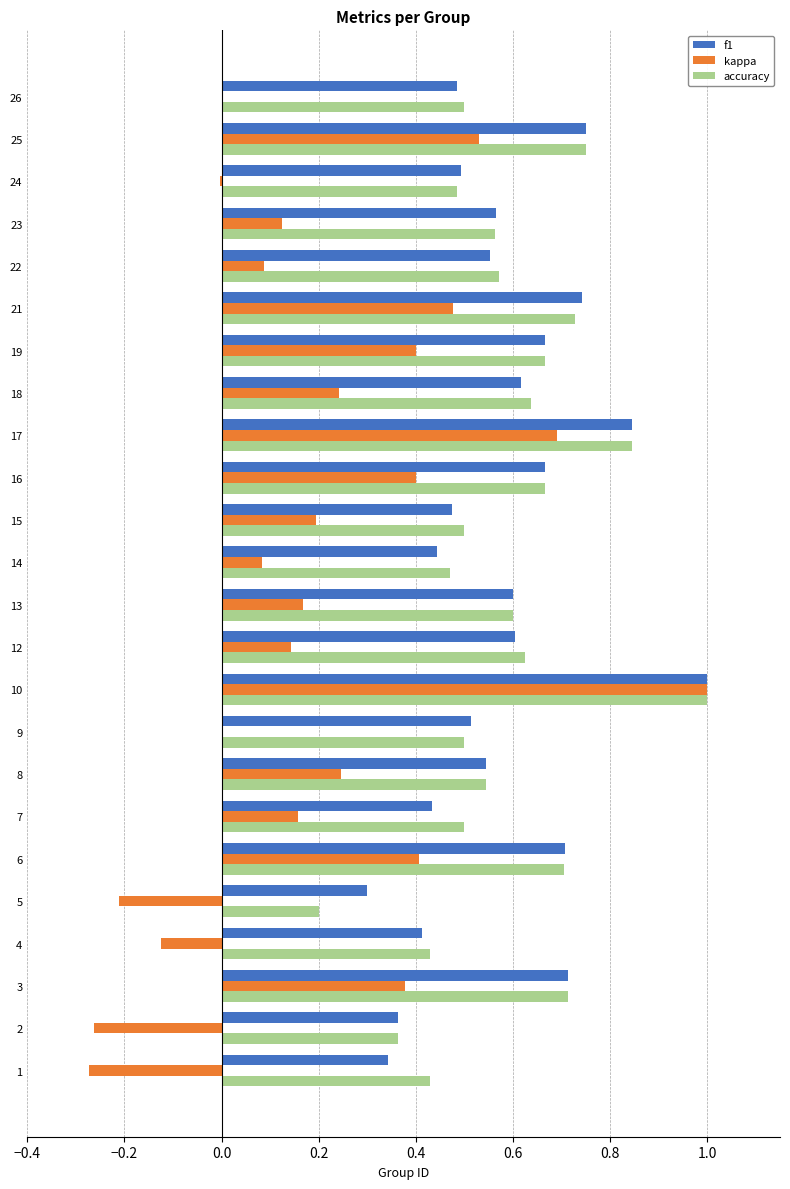

Which category has the highest value in the accuracy series?

10